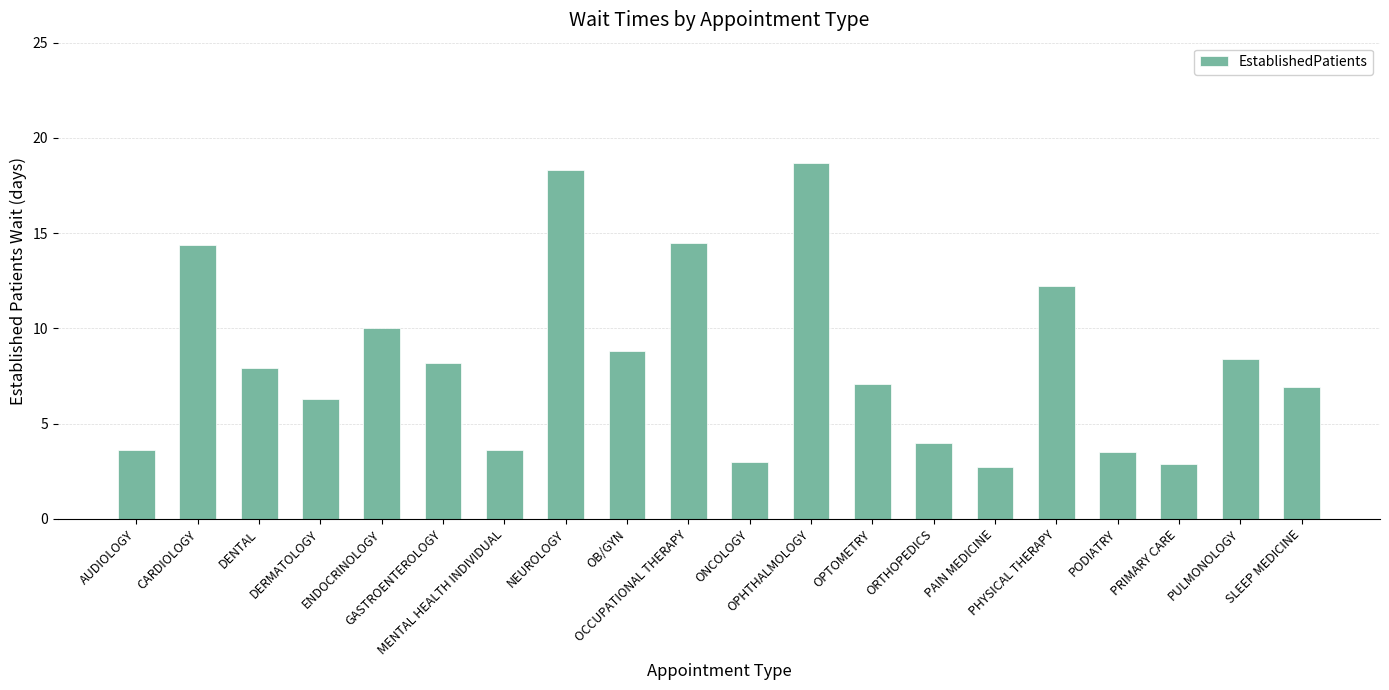

What is the difference between the maximum and minimum values?

16.0